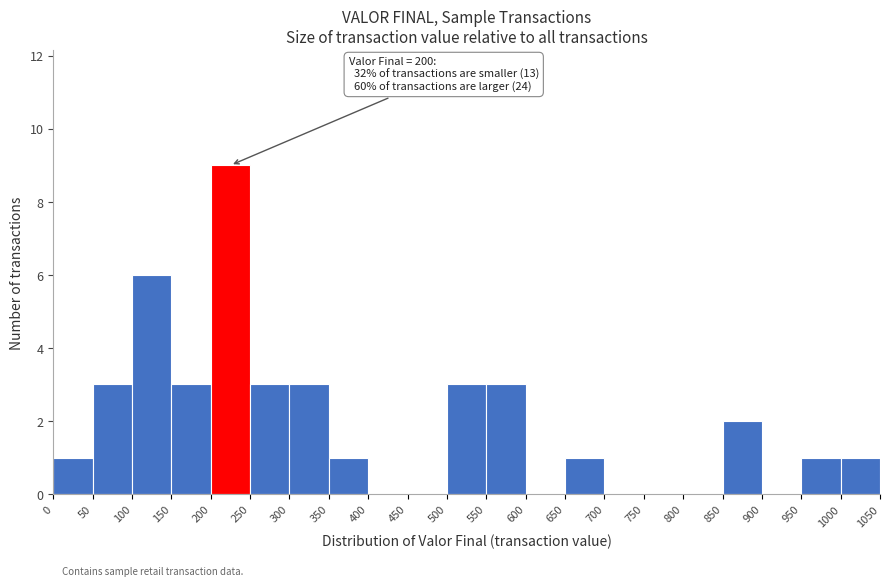

Which range on the x-axis has the tallest bar?

200 to 250